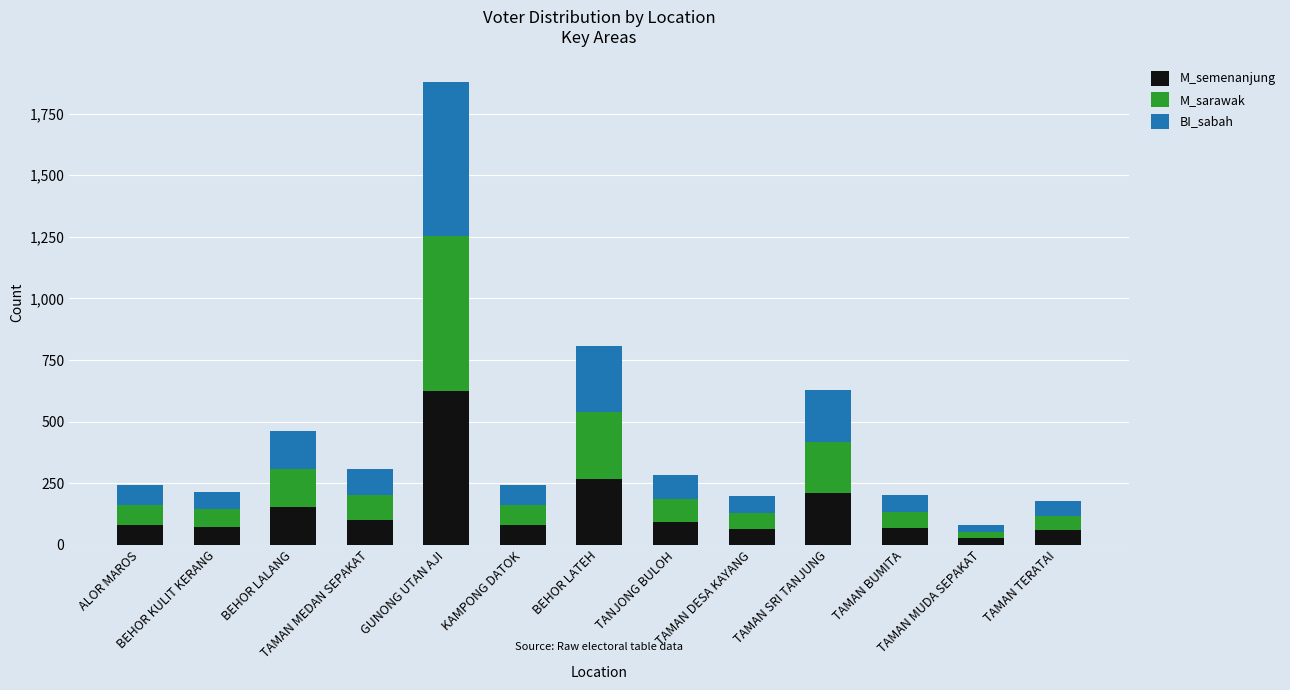

What are all the series names shown in the legend?

M_semenanjung, M_sarawak, BI_sabah